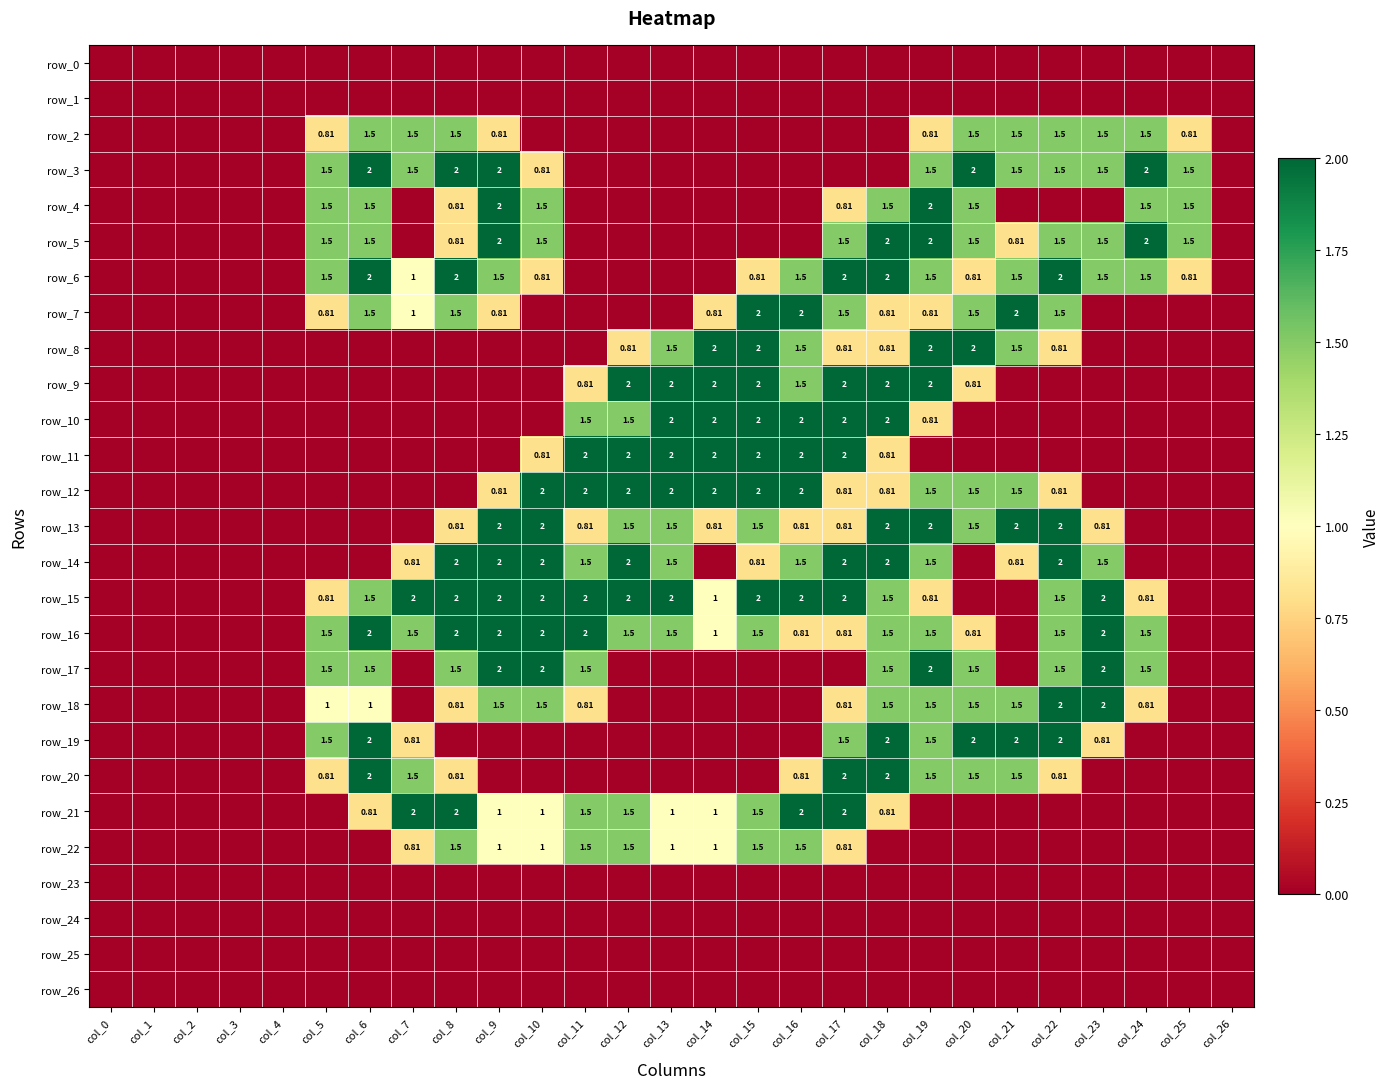

Reading left to right, what are all the values shown in this chart?

row_0: col_0=0.0	col_1=0.0	col_2=0.0	col_3=0.0	col_4=0.0	col_5=0.0	col_6=0.0	col_7=0.0	col_8=0.0	col_9=0.0	col_10=0.0	col_11=0.0	col_12=0.0	col_13=0.0	col_14=0.0	col_15=0.0	col_16=0.0	col_17=0.0	col_18=0.0	col_19=0.0	col_20=0.0	col_21=0.0	col_22=0.0	col_23=0.0	col_24=0.0	col_25=0.0	col_26=0.0
row_1: col_0=0.0	col_1=0.0	col_2=0.0	col_3=0.0	col_4=0.0	col_5=0.0	col_6=0.0	col_7=0.0	col_8=0.0	col_9=0.0	col_10=0.0	col_11=0.0	col_12=0.0	col_13=0.0	col_14=0.0	col_15=0.0	col_16=0.0	col_17=0.0	col_18=0.0	col_19=0.0	col_20=0.0	col_21=0.0	col_22=0.0	col_23=0.0	col_24=0.0	col_25=0.0	col_26=0.0
row_2: col_0=0.0	col_1=0.0	col_2=0.0	col_3=0.0	col_4=0.0	col_5=0.8	col_6=1.5	col_7=1.5	col_8=1.5	col_9=0.8	col_10=0.0	col_11=0.0	col_12=0.0	col_13=0.0	col_14=0.0	col_15=0.0	col_16=0.0	col_17=0.0	col_18=0.0	col_19=0.8	col_20=1.5	col_21=1.5	col_22=1.5	col_23=1.5	col_24=1.5	col_25=0.8	col_26=0.0
row_3: col_0=0.0	col_1=0.0	col_2=0.0	col_3=0.0	col_4=0.0	col_5=1.5	col_6=2.0	col_7=1.5	col_8=2.0	col_9=2.0	col_10=0.8	col_11=0.0	col_12=0.0	col_13=0.0	col_14=0.0	col_15=0.0	col_16=0.0	col_17=0.0	col_18=0.0	col_19=1.5	col_20=2.0	col_21=1.5	col_22=1.5	col_23=1.5	col_24=2.0	col_25=1.5	col_26=0.0
row_4: col_0=0.0	col_1=0.0	col_2=0.0	col_3=0.0	col_4=0.0	col_5=1.5	col_6=1.5	col_7=0.0	col_8=0.8	col_9=2.0	col_10=1.5	col_11=0.0	col_12=0.0	col_13=0.0	col_14=0.0	col_15=0.0	col_16=0.0	col_17=0.8	col_18=1.5	col_19=2.0	col_20=1.5	col_21=0.0	col_22=0.0	col_23=0.0	col_24=1.5	col_25=1.5	col_26=0.0
row_5: col_0=0.0	col_1=0.0	col_2=0.0	col_3=0.0	col_4=0.0	col_5=1.5	col_6=1.5	col_7=0.0	col_8=0.8	col_9=2.0	col_10=1.5	col_11=0.0	col_12=0.0	col_13=0.0	col_14=0.0	col_15=0.0	col_16=0.0	col_17=1.5	col_18=2.0	col_19=2.0	col_20=1.5	col_21=0.8	col_22=1.5	col_23=1.5	col_24=2.0	col_25=1.5	col_26=0.0
row_6: col_0=0.0	col_1=0.0	col_2=0.0	col_3=0.0	col_4=0.0	col_5=1.5	col_6=2.0	col_7=1.0	col_8=2.0	col_9=1.5	col_10=0.8	col_11=0.0	col_12=0.0	col_13=0.0	col_14=0.0	col_15=0.8	col_16=1.5	col_17=2.0	col_18=2.0	col_19=1.5	col_20=0.8	col_21=1.5	col_22=2.0	col_23=1.5	col_24=1.5	col_25=0.8	col_26=0.0
row_7: col_0=0.0	col_1=0.0	col_2=0.0	col_3=0.0	col_4=0.0	col_5=0.8	col_6=1.5	col_7=1.0	col_8=1.5	col_9=0.8	col_10=0.0	col_11=0.0	col_12=0.0	col_13=0.0	col_14=0.8	col_15=2.0	col_16=2.0	col_17=1.5	col_18=0.8	col_19=0.8	col_20=1.5	col_21=2.0	col_22=1.5	col_23=0.0	col_24=0.0	col_25=0.0	col_26=0.0
row_8: col_0=0.0	col_1=0.0	col_2=0.0	col_3=0.0	col_4=0.0	col_5=0.0	col_6=0.0	col_7=0.0	col_8=0.0	col_9=0.0	col_10=0.0	col_11=0.0	col_12=0.8	col_13=1.5	col_14=2.0	col_15=2.0	col_16=1.5	col_17=0.8	col_18=0.8	col_19=2.0	col_20=2.0	col_21=1.5	col_22=0.8	col_23=0.0	col_24=0.0	col_25=0.0	col_26=0.0
row_9: col_0=0.0	col_1=0.0	col_2=0.0	col_3=0.0	col_4=0.0	col_5=0.0	col_6=0.0	col_7=0.0	col_8=0.0	col_9=0.0	col_10=0.0	col_11=0.8	col_12=2.0	col_13=2.0	col_14=2.0	col_15=2.0	col_16=1.5	col_17=2.0	col_18=2.0	col_19=2.0	col_20=0.8	col_21=0.0	col_22=0.0	col_23=0.0	col_24=0.0	col_25=0.0	col_26=0.0
row_10: col_0=0.0	col_1=0.0	col_2=0.0	col_3=0.0	col_4=0.0	col_5=0.0	col_6=0.0	col_7=0.0	col_8=0.0	col_9=0.0	col_10=0.0	col_11=1.5	col_12=1.5	col_13=2.0	col_14=2.0	col_15=2.0	col_16=2.0	col_17=2.0	col_18=2.0	col_19=0.8	col_20=0.0	col_21=0.0	col_22=0.0	col_23=0.0	col_24=0.0	col_25=0.0	col_26=0.0
row_11: col_0=0.0	col_1=0.0	col_2=0.0	col_3=0.0	col_4=0.0	col_5=0.0	col_6=0.0	col_7=0.0	col_8=0.0	col_9=0.0	col_10=0.8	col_11=2.0	col_12=2.0	col_13=2.0	col_14=2.0	col_15=2.0	col_16=2.0	col_17=2.0	col_18=0.8	col_19=0.0	col_20=0.0	col_21=0.0	col_22=0.0	col_23=0.0	col_24=0.0	col_25=0.0	col_26=0.0
row_12: col_0=0.0	col_1=0.0	col_2=0.0	col_3=0.0	col_4=0.0	col_5=0.0	col_6=0.0	col_7=0.0	col_8=0.0	col_9=0.8	col_10=2.0	col_11=2.0	col_12=2.0	col_13=2.0	col_14=2.0	col_15=2.0	col_16=2.0	col_17=0.8	col_18=0.8	col_19=1.5	col_20=1.5	col_21=1.5	col_22=0.8	col_23=0.0	col_24=0.0	col_25=0.0	col_26=0.0
row_13: col_0=0.0	col_1=0.0	col_2=0.0	col_3=0.0	col_4=0.0	col_5=0.0	col_6=0.0	col_7=0.0	col_8=0.8	col_9=2.0	col_10=2.0	col_11=0.8	col_12=1.5	col_13=1.5	col_14=0.8	col_15=1.5	col_16=0.8	col_17=0.8	col_18=2.0	col_19=2.0	col_20=1.5	col_21=2.0	col_22=2.0	col_23=0.8	col_24=0.0	col_25=0.0	col_26=0.0
row_14: col_0=0.0	col_1=0.0	col_2=0.0	col_3=0.0	col_4=0.0	col_5=0.0	col_6=0.0	col_7=0.8	col_8=2.0	col_9=2.0	col_10=2.0	col_11=1.5	col_12=2.0	col_13=1.5	col_14=0.0	col_15=0.8	col_16=1.5	col_17=2.0	col_18=2.0	col_19=1.5	col_20=0.0	col_21=0.8	col_22=2.0	col_23=1.5	col_24=0.0	col_25=0.0	col_26=0.0
row_15: col_0=0.0	col_1=0.0	col_2=0.0	col_3=0.0	col_4=0.0	col_5=0.8	col_6=1.5	col_7=2.0	col_8=2.0	col_9=2.0	col_10=2.0	col_11=2.0	col_12=2.0	col_13=2.0	col_14=1.0	col_15=2.0	col_16=2.0	col_17=2.0	col_18=1.5	col_19=0.8	col_20=0.0	col_21=0.0	col_22=1.5	col_23=2.0	col_24=0.8	col_25=0.0	col_26=0.0
row_16: col_0=0.0	col_1=0.0	col_2=0.0	col_3=0.0	col_4=0.0	col_5=1.5	col_6=2.0	col_7=1.5	col_8=2.0	col_9=2.0	col_10=2.0	col_11=2.0	col_12=1.5	col_13=1.5	col_14=1.0	col_15=1.5	col_16=0.8	col_17=0.8	col_18=1.5	col_19=1.5	col_20=0.8	col_21=0.0	col_22=1.5	col_23=2.0	col_24=1.5	col_25=0.0	col_26=0.0
row_17: col_0=0.0	col_1=0.0	col_2=0.0	col_3=0.0	col_4=0.0	col_5=1.5	col_6=1.5	col_7=0.0	col_8=1.5	col_9=2.0	col_10=2.0	col_11=1.5	col_12=0.0	col_13=0.0	col_14=0.0	col_15=0.0	col_16=0.0	col_17=0.0	col_18=1.5	col_19=2.0	col_20=1.5	col_21=0.0	col_22=1.5	col_23=2.0	col_24=1.5	col_25=0.0	col_26=0.0
row_18: col_0=0.0	col_1=0.0	col_2=0.0	col_3=0.0	col_4=0.0	col_5=1.0	col_6=1.0	col_7=0.0	col_8=0.8	col_9=1.5	col_10=1.5	col_11=0.8	col_12=0.0	col_13=0.0	col_14=0.0	col_15=0.0	col_16=0.0	col_17=0.8	col_18=1.5	col_19=1.5	col_20=1.5	col_21=1.5	col_22=2.0	col_23=2.0	col_24=0.8	col_25=0.0	col_26=0.0
row_19: col_0=0.0	col_1=0.0	col_2=0.0	col_3=0.0	col_4=0.0	col_5=1.5	col_6=2.0	col_7=0.8	col_8=0.0	col_9=0.0	col_10=0.0	col_11=0.0	col_12=0.0	col_13=0.0	col_14=0.0	col_15=0.0	col_16=0.0	col_17=1.5	col_18=2.0	col_19=1.5	col_20=2.0	col_21=2.0	col_22=2.0	col_23=0.8	col_24=0.0	col_25=0.0	col_26=0.0
row_20: col_0=0.0	col_1=0.0	col_2=0.0	col_3=0.0	col_4=0.0	col_5=0.8	col_6=2.0	col_7=1.5	col_8=0.8	col_9=0.0	col_10=0.0	col_11=0.0	col_12=0.0	col_13=0.0	col_14=0.0	col_15=0.0	col_16=0.8	col_17=2.0	col_18=2.0	col_19=1.5	col_20=1.5	col_21=1.5	col_22=0.8	col_23=0.0	col_24=0.0	col_25=0.0	col_26=0.0
row_21: col_0=0.0	col_1=0.0	col_2=0.0	col_3=0.0	col_4=0.0	col_5=0.0	col_6=0.8	col_7=2.0	col_8=2.0	col_9=1.0	col_10=1.0	col_11=1.5	col_12=1.5	col_13=1.0	col_14=1.0	col_15=1.5	col_16=2.0	col_17=2.0	col_18=0.8	col_19=0.0	col_20=0.0	col_21=0.0	col_22=0.0	col_23=0.0	col_24=0.0	col_25=0.0	col_26=0.0
row_22: col_0=0.0	col_1=0.0	col_2=0.0	col_3=0.0	col_4=0.0	col_5=0.0	col_6=0.0	col_7=0.8	col_8=1.5	col_9=1.0	col_10=1.0	col_11=1.5	col_12=1.5	col_13=1.0	col_14=1.0	col_15=1.5	col_16=1.5	col_17=0.8	col_18=0.0	col_19=0.0	col_20=0.0	col_21=0.0	col_22=0.0	col_23=0.0	col_24=0.0	col_25=0.0	col_26=0.0
row_23: col_0=0.0	col_1=0.0	col_2=0.0	col_3=0.0	col_4=0.0	col_5=0.0	col_6=0.0	col_7=0.0	col_8=0.0	col_9=0.0	col_10=0.0	col_11=0.0	col_12=0.0	col_13=0.0	col_14=0.0	col_15=0.0	col_16=0.0	col_17=0.0	col_18=0.0	col_19=0.0	col_20=0.0	col_21=0.0	col_22=0.0	col_23=0.0	col_24=0.0	col_25=0.0	col_26=0.0
row_24: col_0=0.0	col_1=0.0	col_2=0.0	col_3=0.0	col_4=0.0	col_5=0.0	col_6=0.0	col_7=0.0	col_8=0.0	col_9=0.0	col_10=0.0	col_11=0.0	col_12=0.0	col_13=0.0	col_14=0.0	col_15=0.0	col_16=0.0	col_17=0.0	col_18=0.0	col_19=0.0	col_20=0.0	col_21=0.0	col_22=0.0	col_23=0.0	col_24=0.0	col_25=0.0	col_26=0.0
row_25: col_0=0.0	col_1=0.0	col_2=0.0	col_3=0.0	col_4=0.0	col_5=0.0	col_6=0.0	col_7=0.0	col_8=0.0	col_9=0.0	col_10=0.0	col_11=0.0	col_12=0.0	col_13=0.0	col_14=0.0	col_15=0.0	col_16=0.0	col_17=0.0	col_18=0.0	col_19=0.0	col_20=0.0	col_21=0.0	col_22=0.0	col_23=0.0	col_24=0.0	col_25=0.0	col_26=0.0
row_26: col_0=0.0	col_1=0.0	col_2=0.0	col_3=0.0	col_4=0.0	col_5=0.0	col_6=0.0	col_7=0.0	col_8=0.0	col_9=0.0	col_10=0.0	col_11=0.0	col_12=0.0	col_13=0.0	col_14=0.0	col_15=0.0	col_16=0.0	col_17=0.0	col_18=0.0	col_19=0.0	col_20=0.0	col_21=0.0	col_22=0.0	col_23=0.0	col_24=0.0	col_25=0.0	col_26=0.0